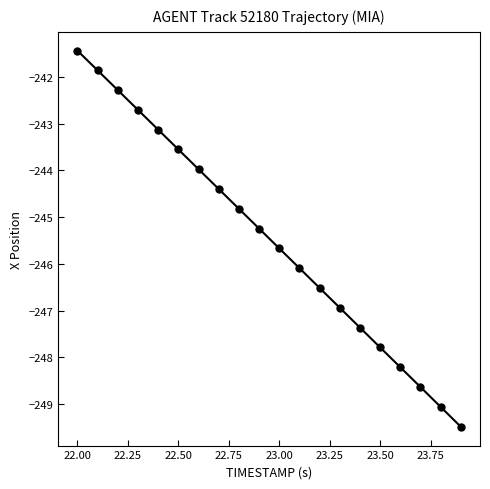

True or false: the data has more than 0 interior local peaks.

False